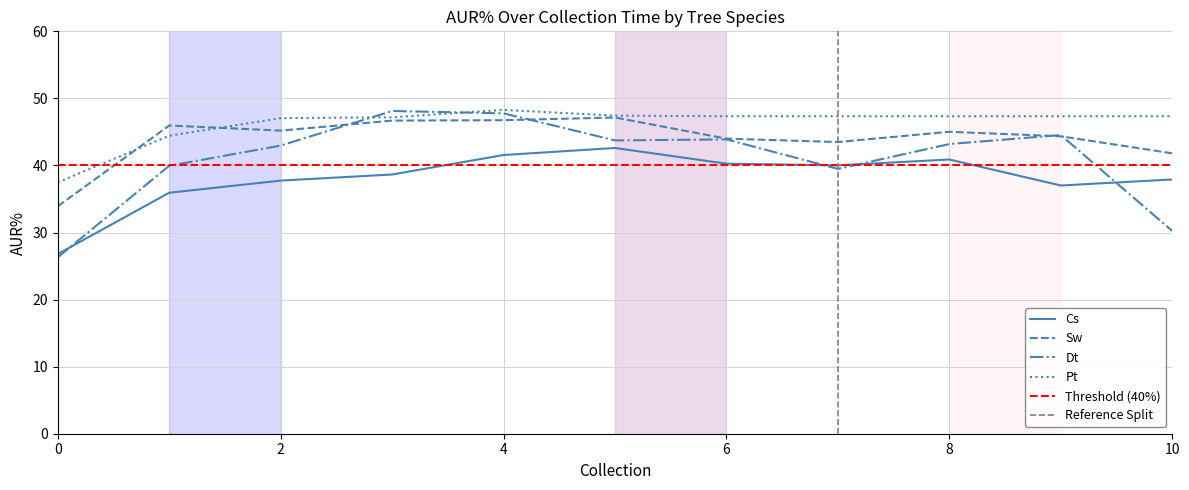

What is the approximate value of Pt_AUR% at 2?

47.0